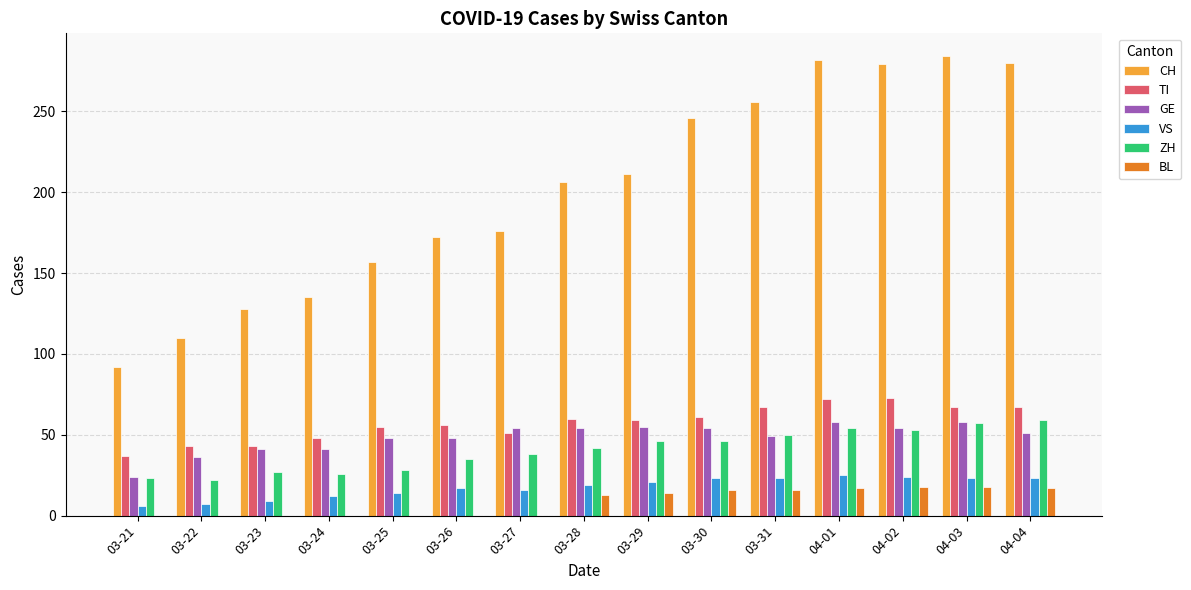

The value of TI at 03-29 is 59. True or false?

True